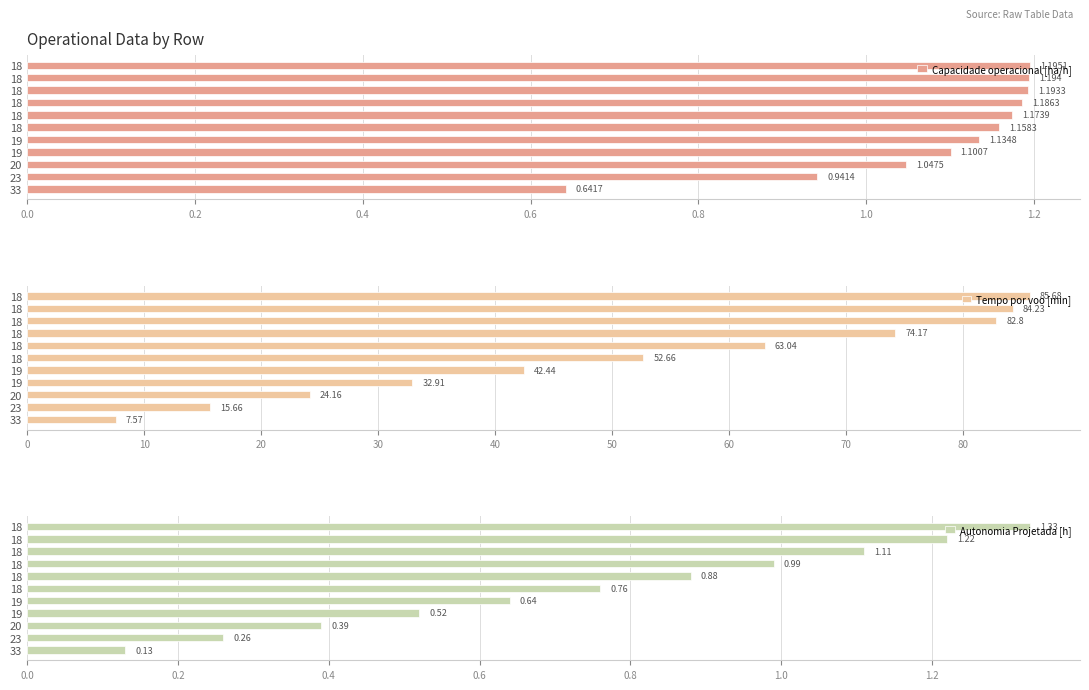

Which series has the largest total across all categories?

Tempo por voo [min]